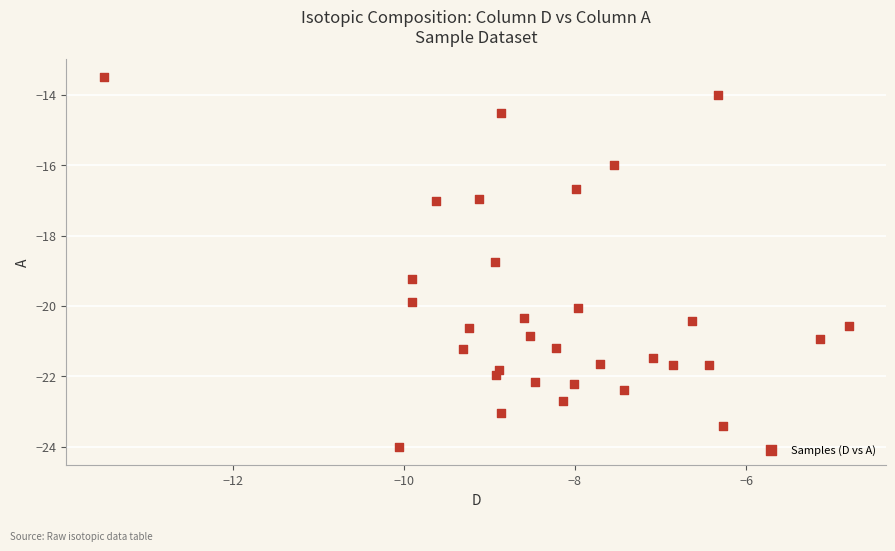

What is the range of Y values (max minus min)?

10.5